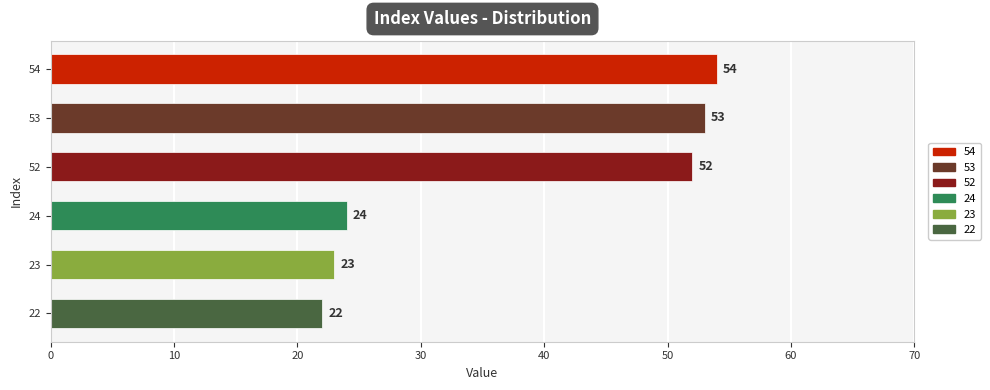

List the labels in order of value, largest first.

54, 53, 52, 24, 23, 22